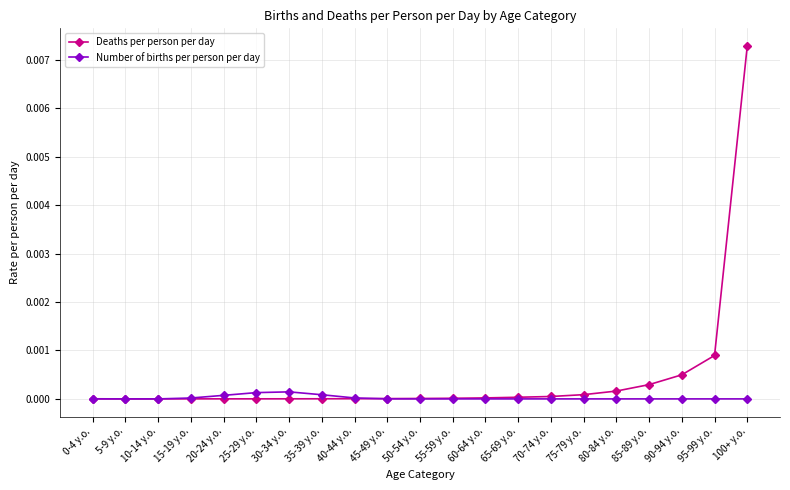

True or false: Deaths per person per day and Number of births per person per day intersect in this chart.

True